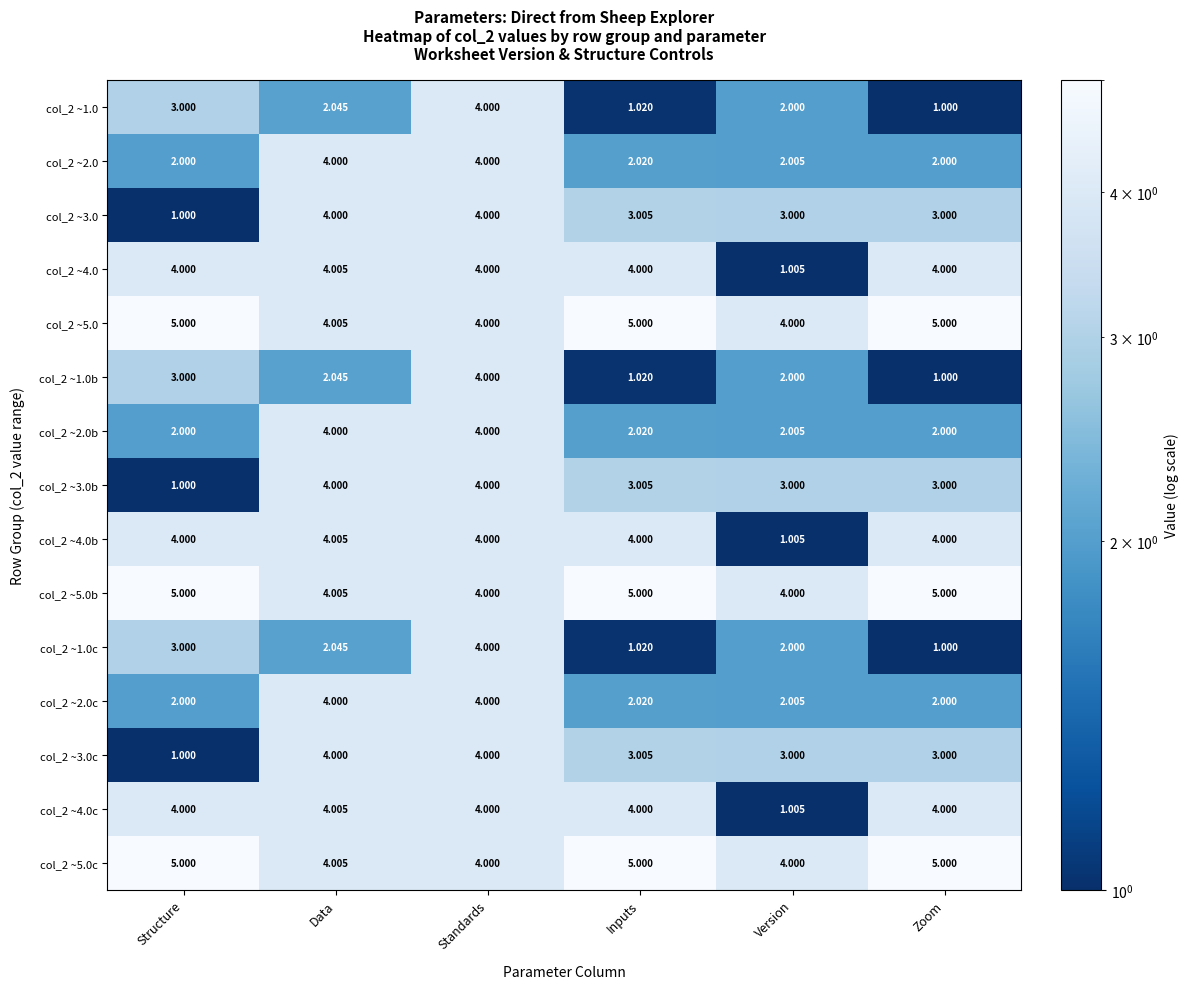

List the labels in order of col_2 ~1.0 value, largest first.

Standards, Structure, Data, Version, Inputs, Zoom